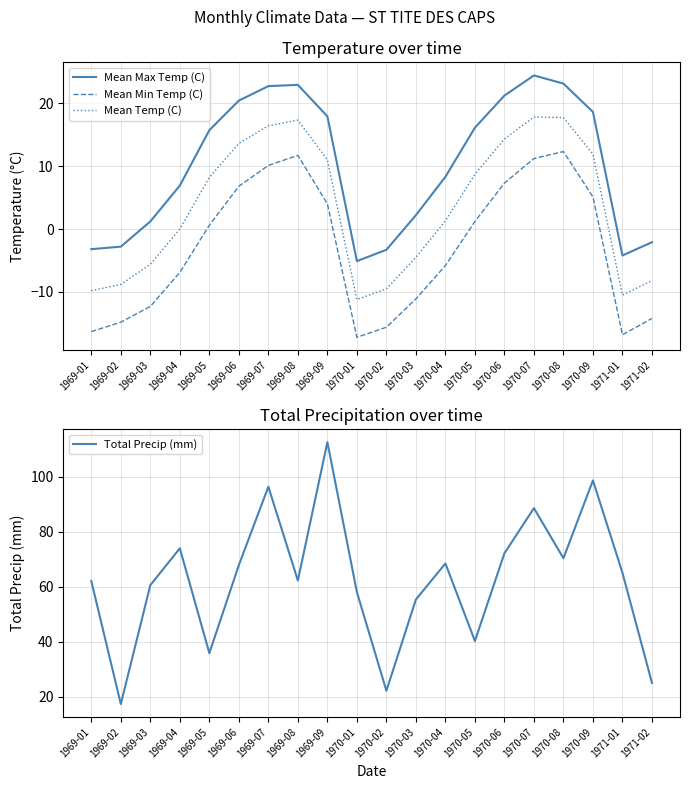

What is the value of the Mean Temp (C) point at the 12th from the left?

-4.5